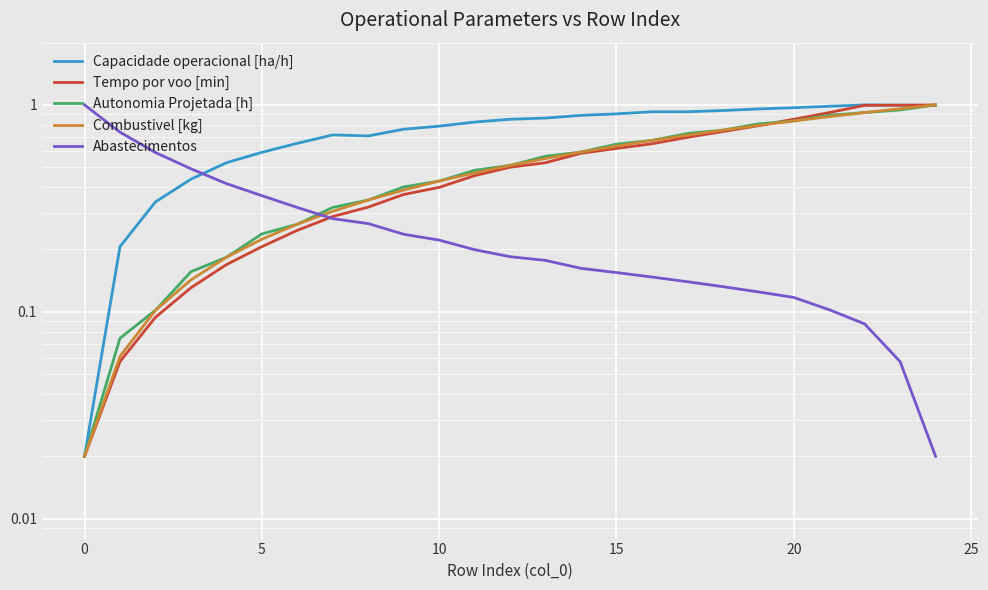

What is the value of the Abastecimentos point at the 11th from the left?

0.5